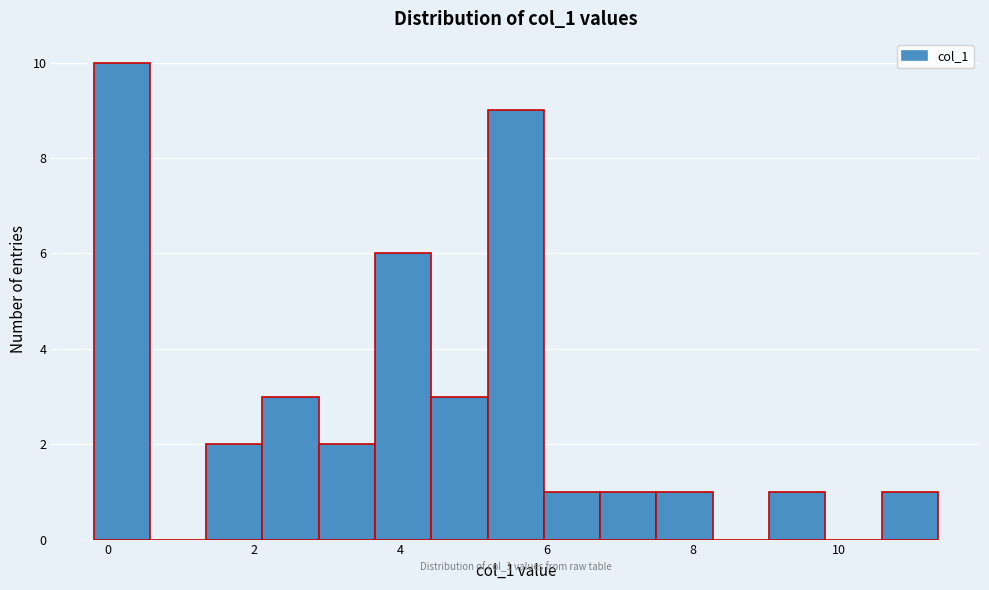

Around what value on the x-axis is the tallest bar? Give the approximate position of its centre, as read against the axis.

0.2